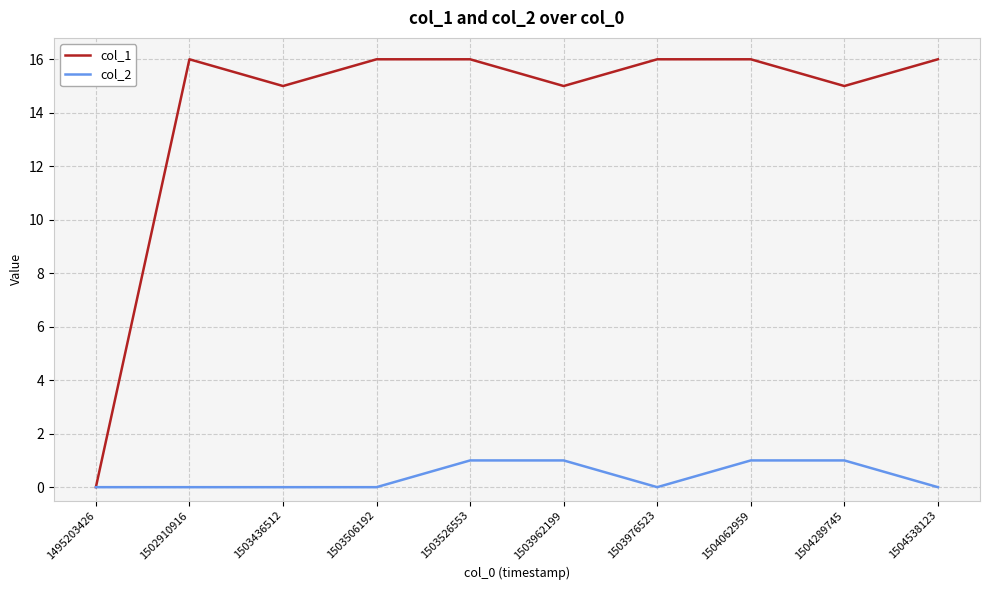

What is the difference between the maximum and minimum values in the col_2 series?

1